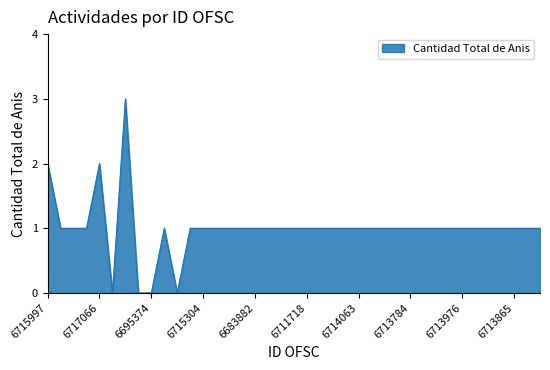

What is the difference between the maximum and minimum values?

3